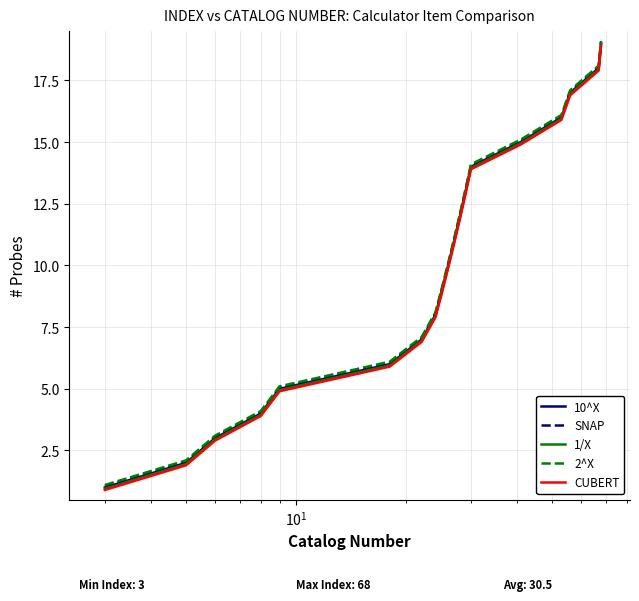

True or false: SNAP and 2^X cross at least once.

False